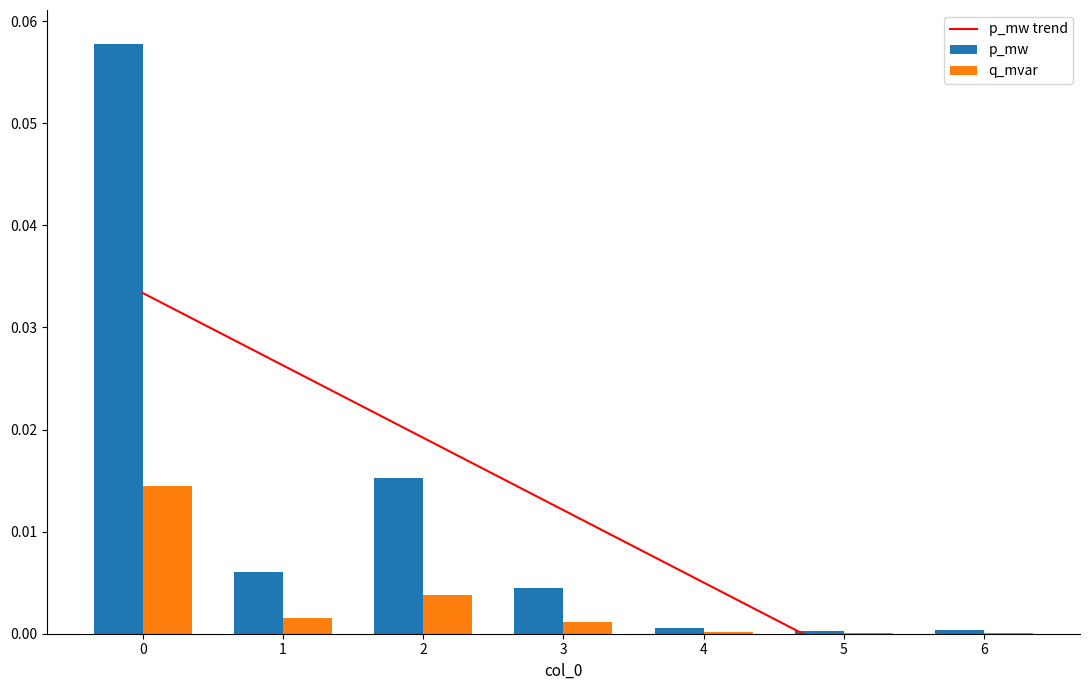

Which category has the lowest value in the p_mw trend series?

6